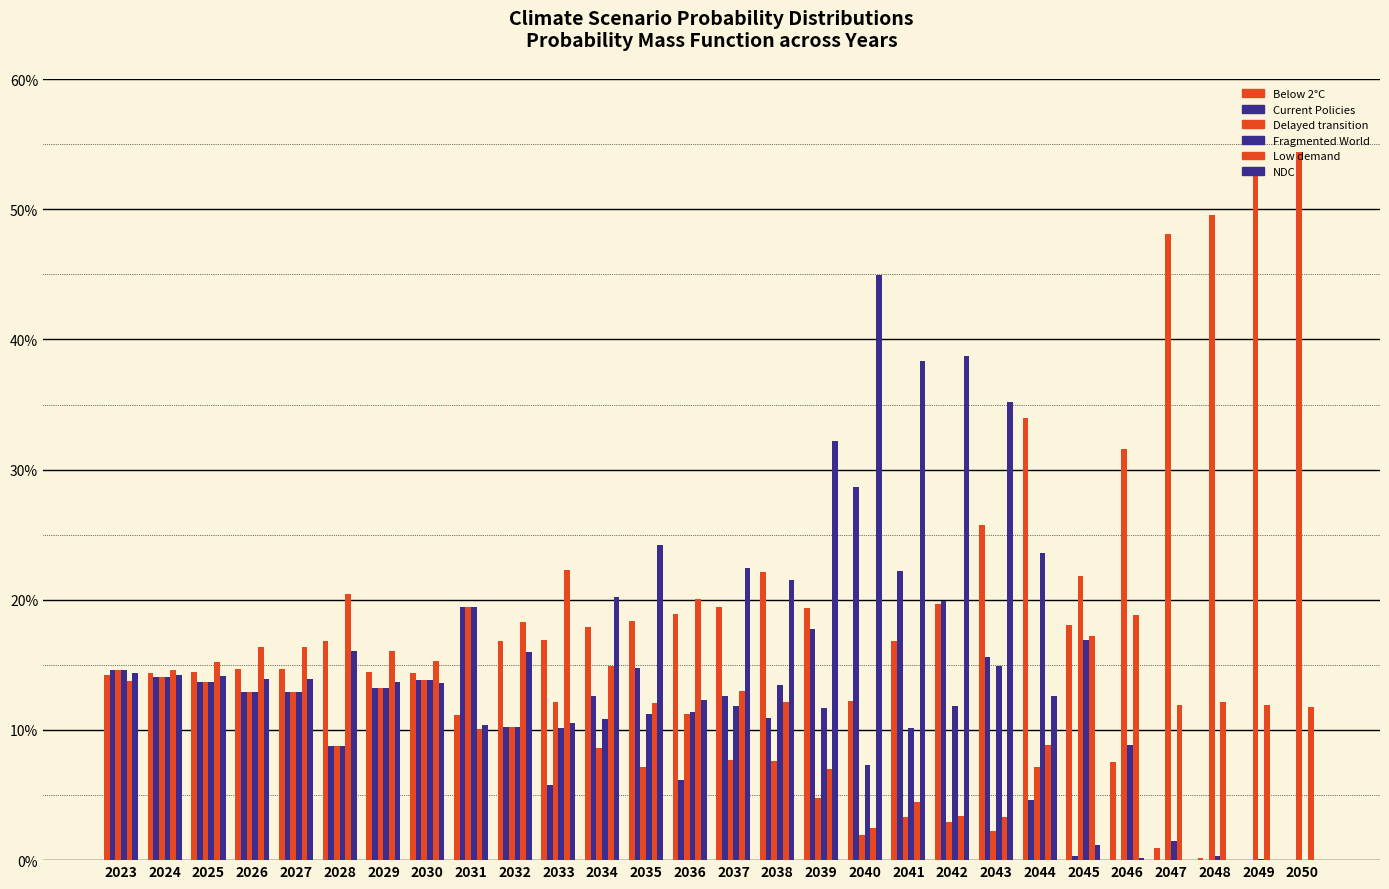

Reading left to right, list all the values displayed in this chart.

Below 2°C: 2023=0.1	2024=0.1	2025=0.1	2026=0.1	2027=0.1	2028=0.2	2029=0.1	2030=0.1	2031=0.1	2032=0.2	2033=0.2	2034=0.2	2035=0.2	2036=0.2	2037=0.2	2038=0.2	2039=0.2	2040=0.1	2041=0.2	2042=0.2	2043=0.3	2044=0.3	2045=0.2	2046=0.1	2047=0.0	2048=0.0	2049=0.0	2050=0.0
Current Policies: 2023=0.1	2024=0.1	2025=0.1	2026=0.1	2027=0.1	2028=0.1	2029=0.1	2030=0.1	2031=0.2	2032=0.1	2033=0.1	2034=0.1	2035=0.1	2036=0.1	2037=0.1	2038=0.1	2039=0.2	2040=0.3	2041=0.2	2042=0.2	2043=0.2	2044=0.0	2045=0.0	2046=0.0	2047=0.0	2048=0.0	2049=0.0	2050=0.0
Delayed transition: 2023=0.1	2024=0.1	2025=0.1	2026=0.1	2027=0.1	2028=0.1	2029=0.1	2030=0.1	2031=0.2	2032=0.1	2033=0.1	2034=0.1	2035=0.1	2036=0.1	2037=0.1	2038=0.1	2039=0.0	2040=0.0	2041=0.0	2042=0.0	2043=0.0	2044=0.1	2045=0.2	2046=0.3	2047=0.5	2048=0.5	2049=0.5	2050=0.5
Fragmented World: 2023=0.1	2024=0.1	2025=0.1	2026=0.1	2027=0.1	2028=0.1	2029=0.1	2030=0.1	2031=0.2	2032=0.1	2033=0.1	2034=0.1	2035=0.1	2036=0.1	2037=0.1	2038=0.1	2039=0.1	2040=0.1	2041=0.1	2042=0.1	2043=0.1	2044=0.2	2045=0.2	2046=0.1	2047=0.0	2048=0.0	2049=0.0	2050=0.0
Low demand: 2023=0.1	2024=0.1	2025=0.2	2026=0.2	2027=0.2	2028=0.2	2029=0.2	2030=0.2	2031=0.1	2032=0.2	2033=0.2	2034=0.1	2035=0.1	2036=0.2	2037=0.1	2038=0.1	2039=0.1	2040=0.0	2041=0.0	2042=0.0	2043=0.0	2044=0.1	2045=0.2	2046=0.2	2047=0.1	2048=0.1	2049=0.1	2050=0.1
NDC: 2023=0.1	2024=0.1	2025=0.1	2026=0.1	2027=0.1	2028=0.2	2029=0.1	2030=0.1	2031=0.1	2032=0.2	2033=0.1	2034=0.2	2035=0.2	2036=0.1	2037=0.2	2038=0.2	2039=0.3	2040=0.4	2041=0.4	2042=0.4	2043=0.4	2044=0.1	2045=0.0	2046=0.0	2047=0.0	2048=0.0	2049=0.0	2050=0.0